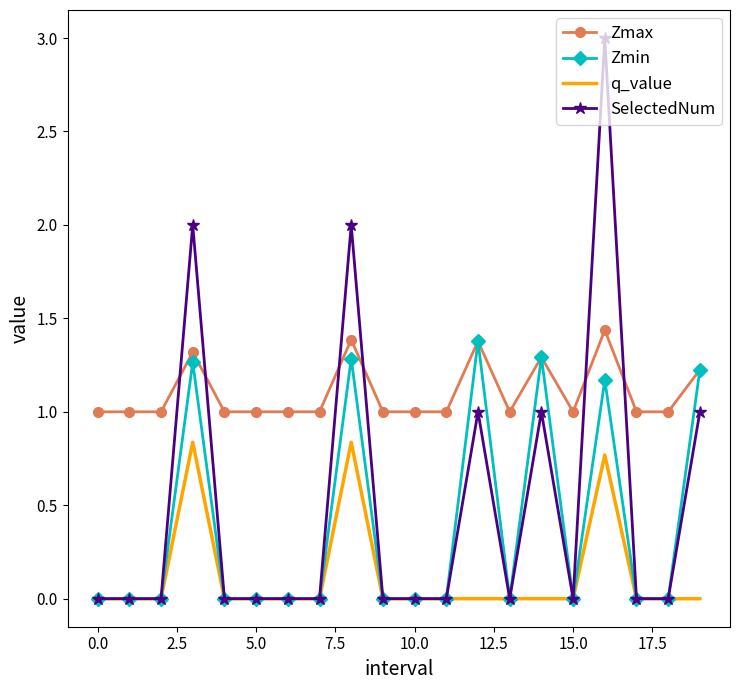

Rank the series by their maximum value, from lowest to highest.

q_value, Zmin, Zmax, SelectedNum